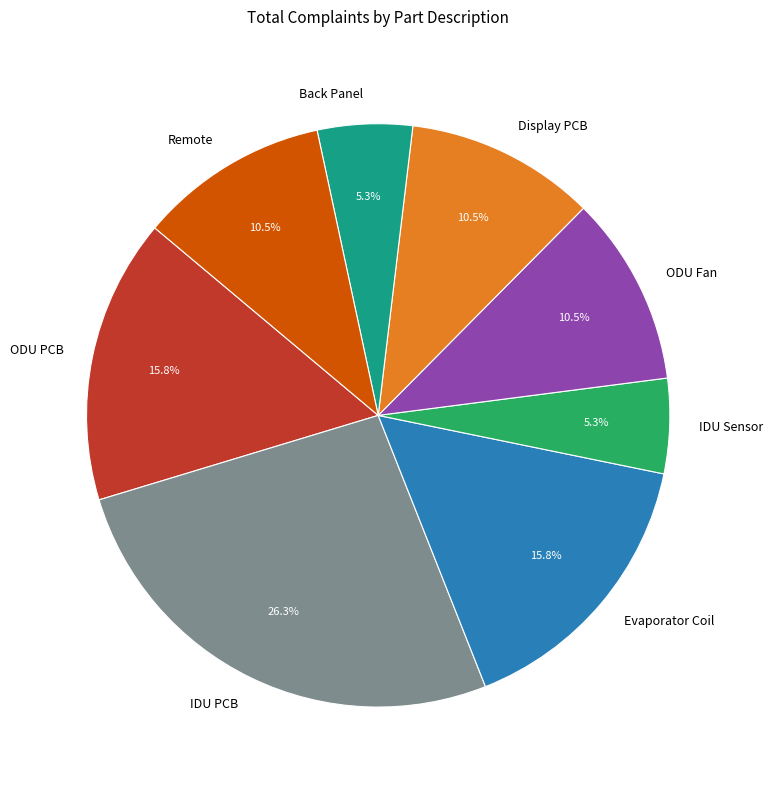

Is Back Panel the majority of the pie?

No